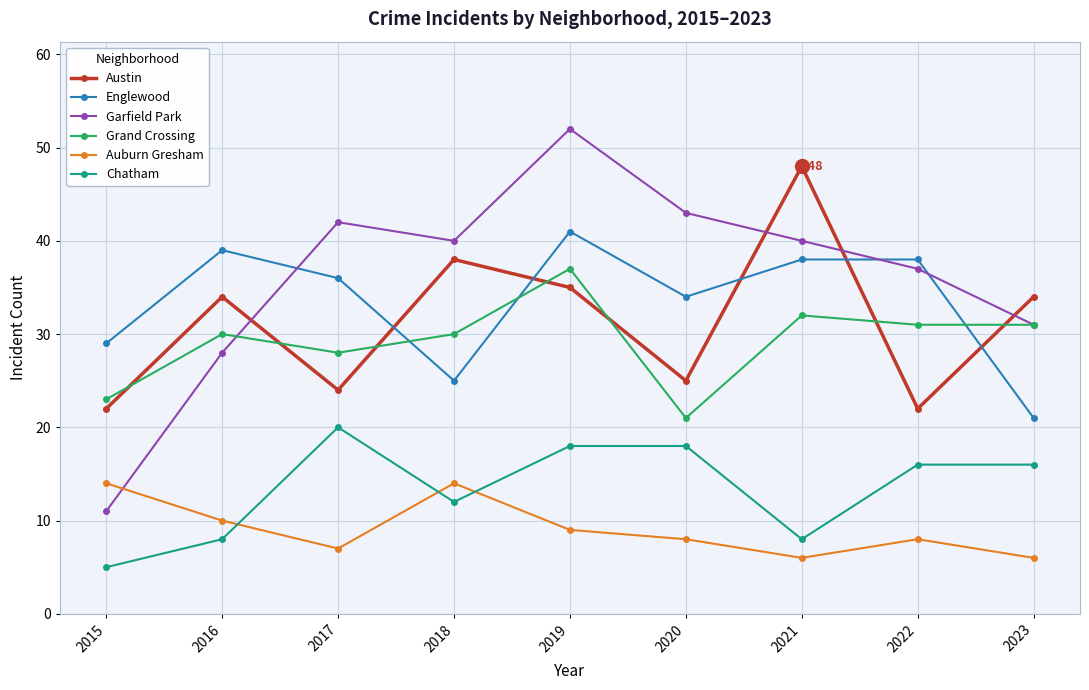

Which category has the lowest value across all series?

2015